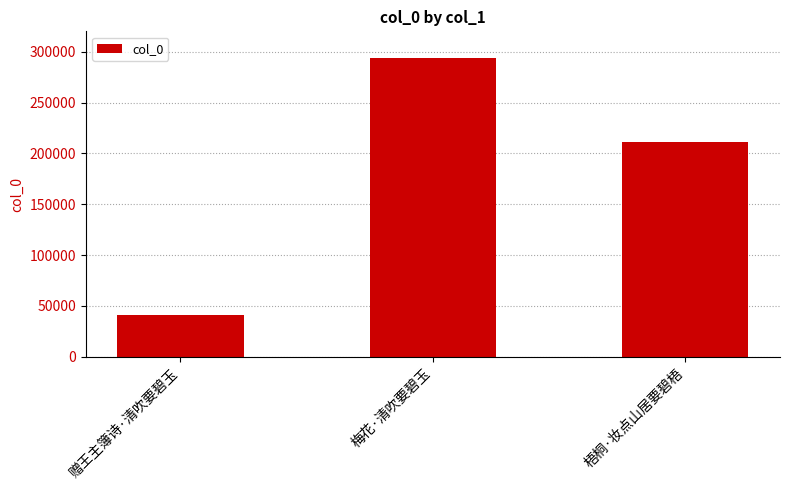

List the labels in order of value, largest first.

梅花·清吹要碧玉, 梧桐·妆点山居要碧梧, 赠王主簿诗·清吹要碧玉